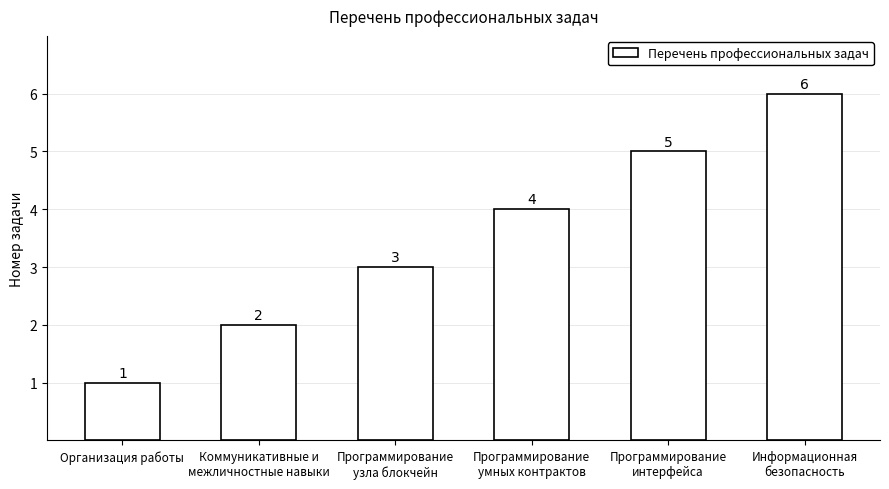

Rank the categories by value from highest to lowest.

Информационная
безопасность, Программирование
интерфейса, Программирование
умных контрактов, Программирование
узла блокчейн, Коммуникативные и
межличностные навыки, Организация работы